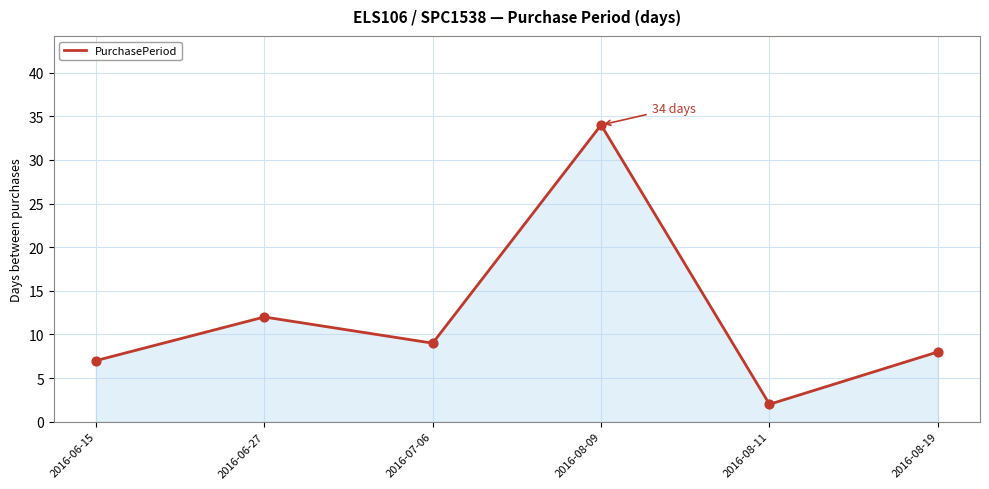

What is the change in value from 2016-06-27 to 2016-08-19?

-4